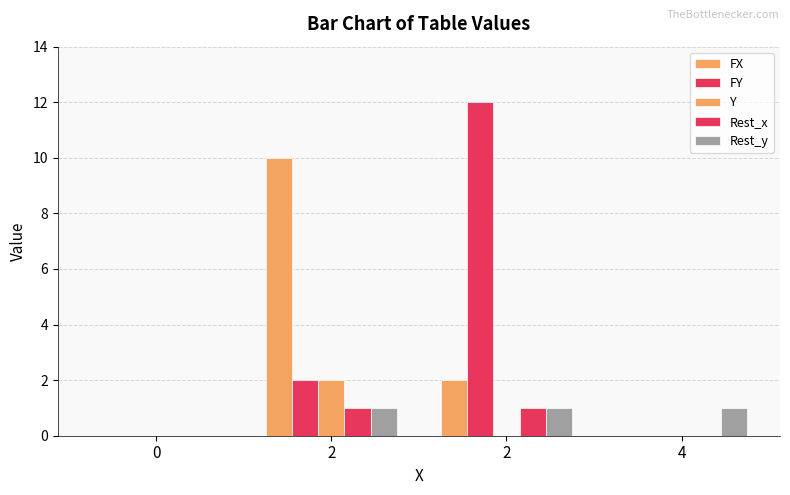

Which series has the largest range (max minus min)?

FY